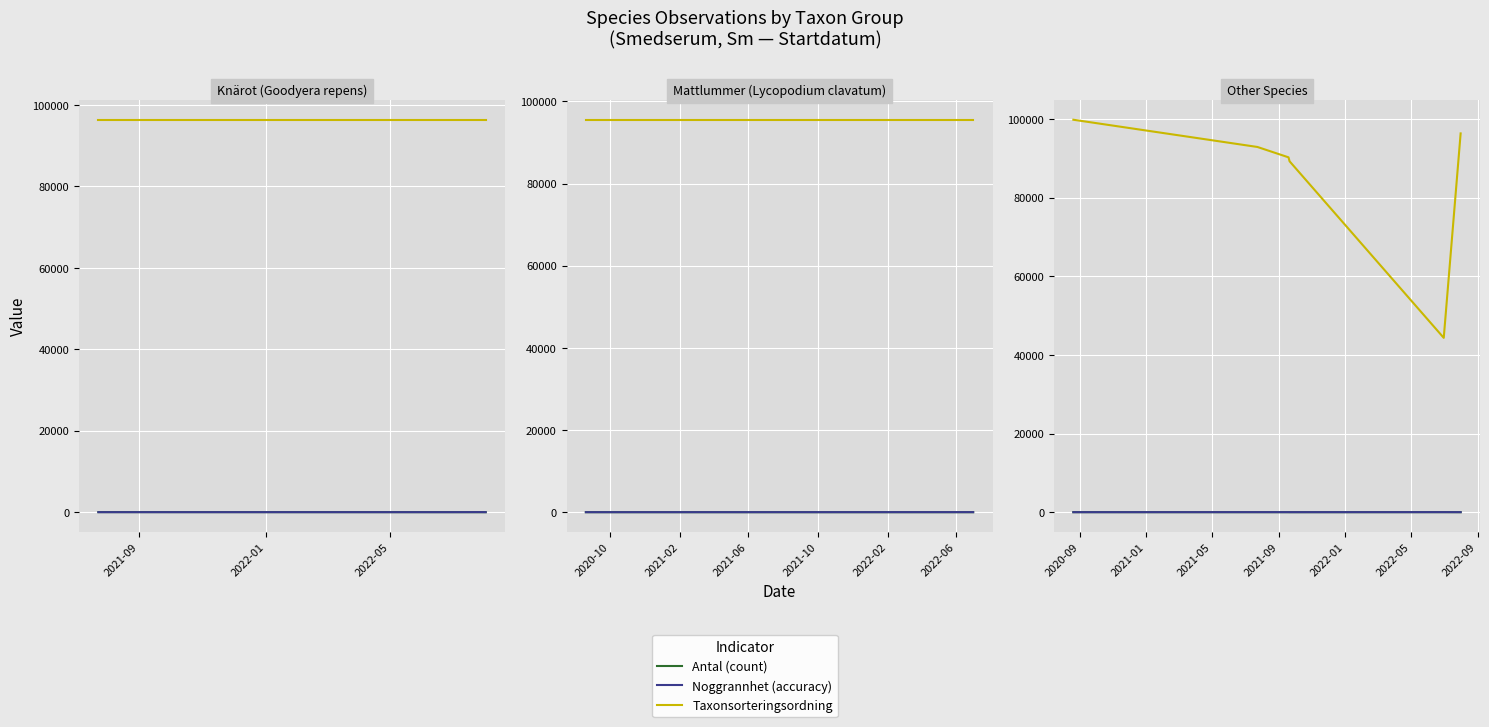

What are all the series names shown in the legend?

Antal (count), Noggrannhet (accuracy), Taxonsorteringsordning